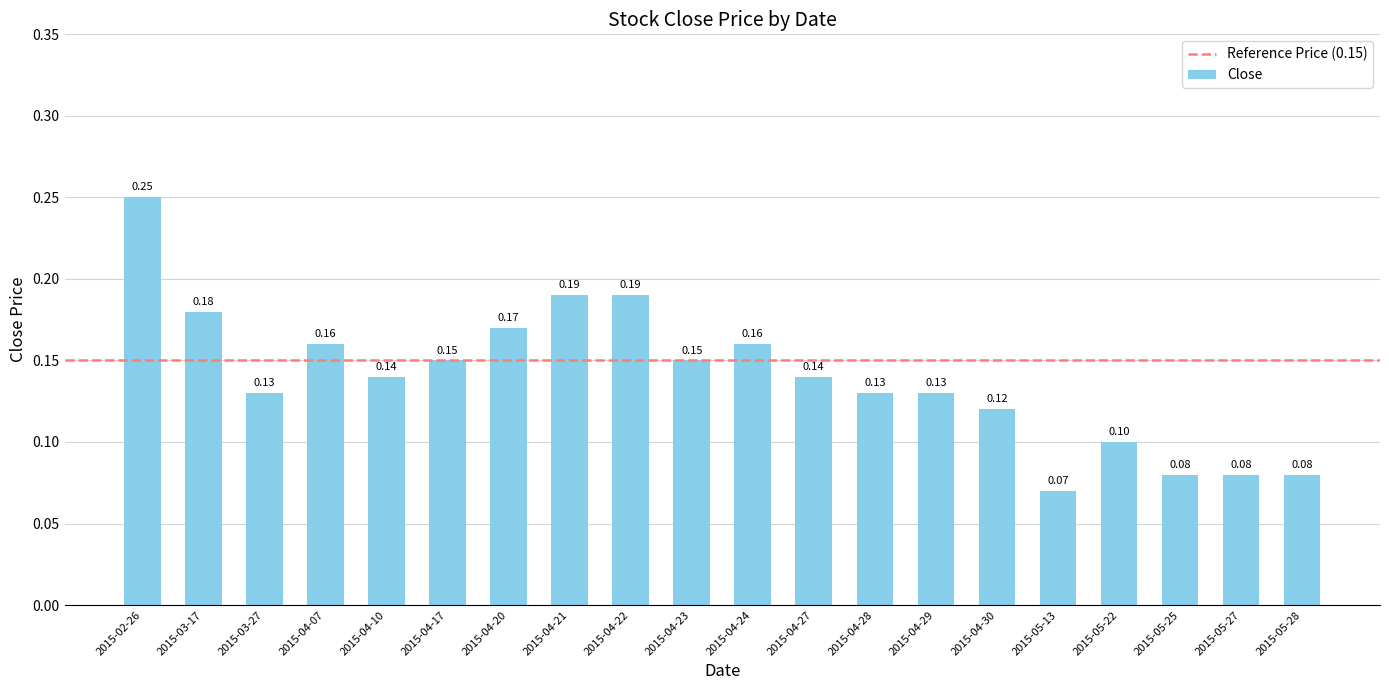

What is the sum of all values?

2.8